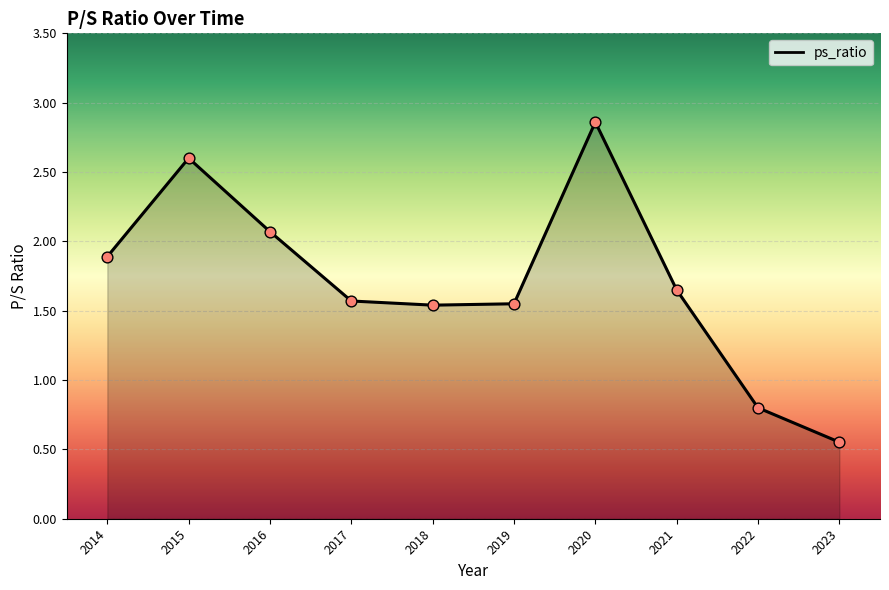

What is the ratio of the value at 2019 to the value at 2021?

0.9